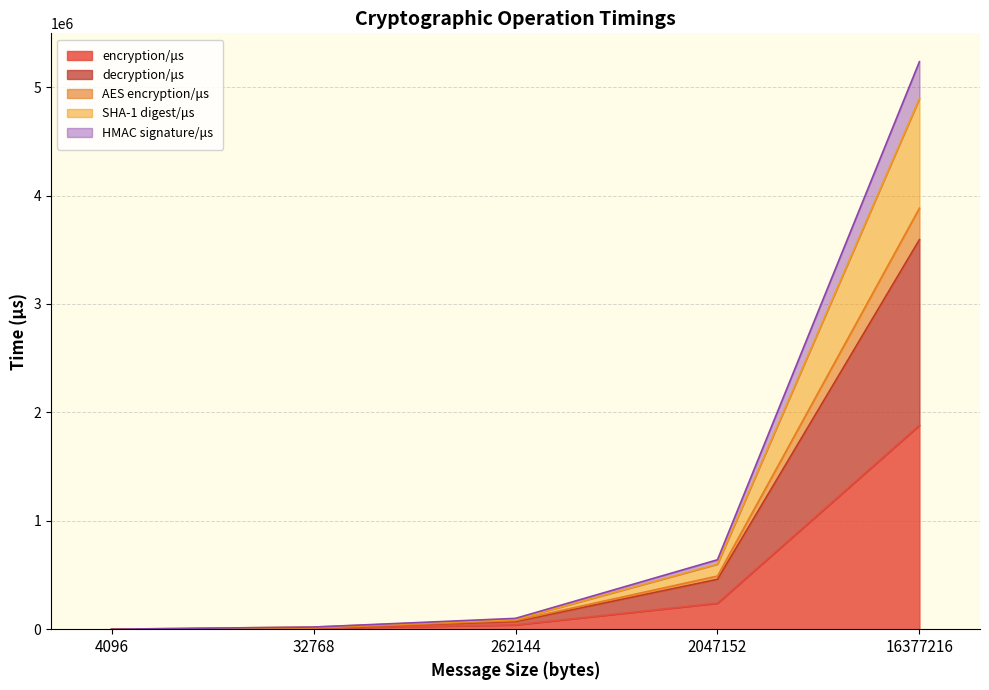

At which category is the sum across all series the highest?

16377216